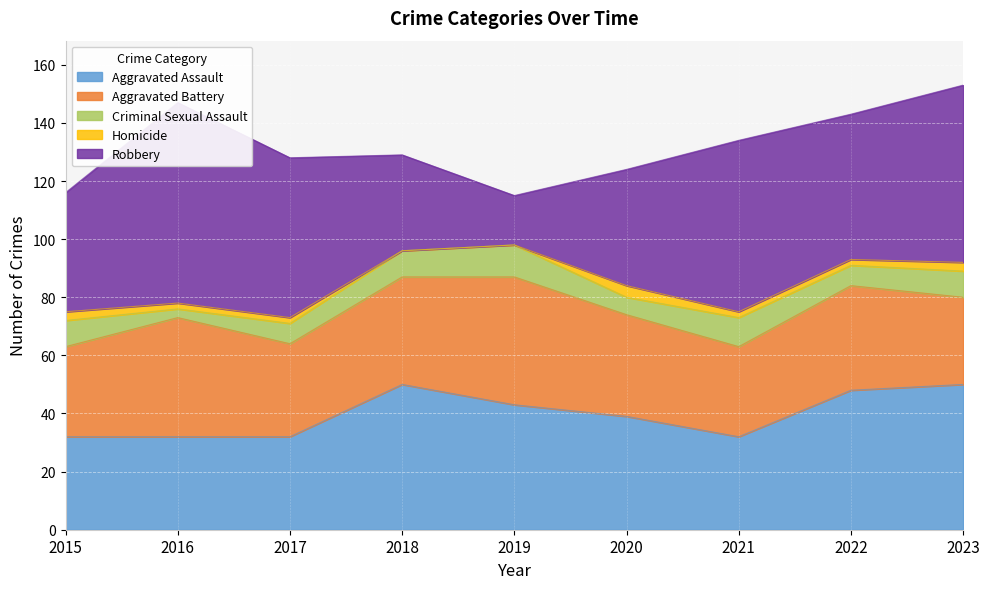

Rank the categories by Aggravated Battery value from lowest to highest.

2023, 2015, 2021, 2017, 2020, 2022, 2018, 2016, 2019